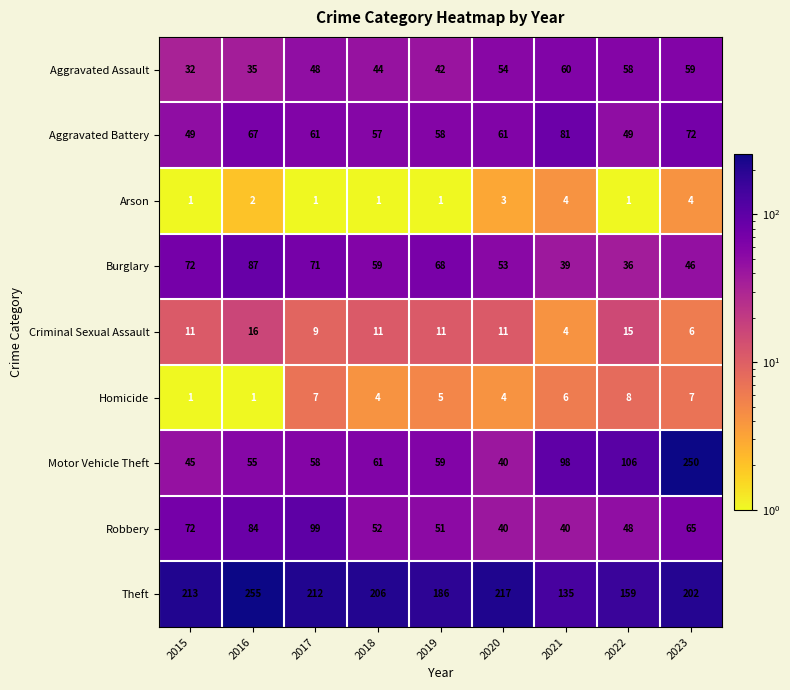

Which series has the largest total across all categories?

Theft